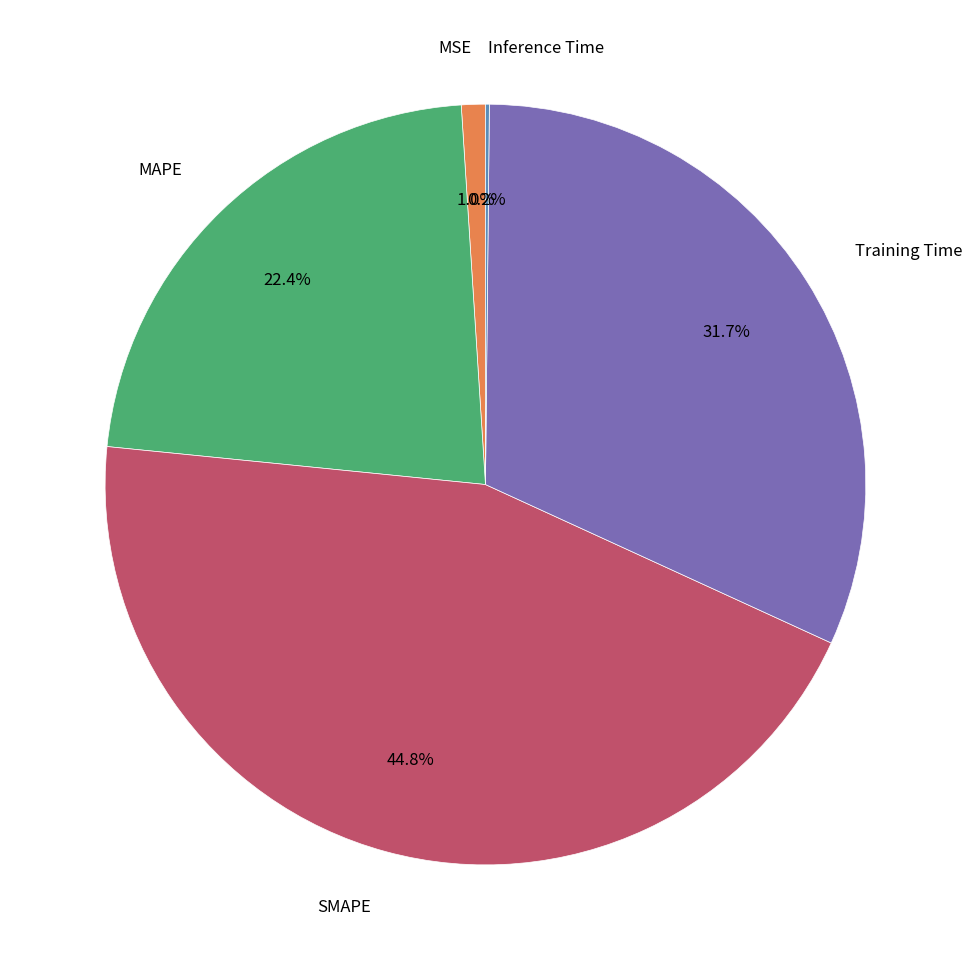

Is there a majority slice in this chart?

No